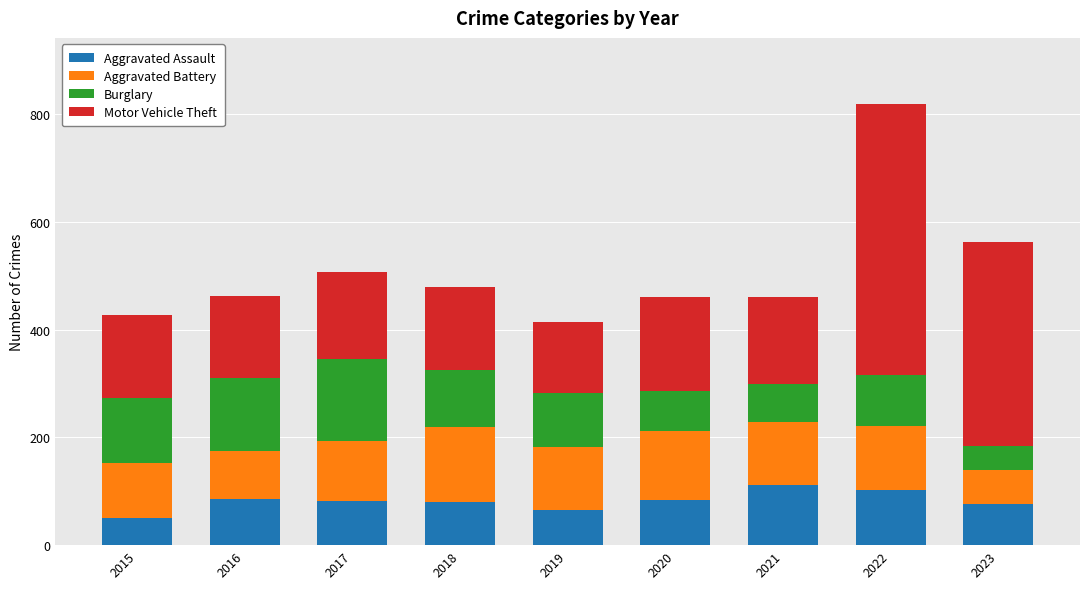

What is the average value of the Aggravated Assault series?

82